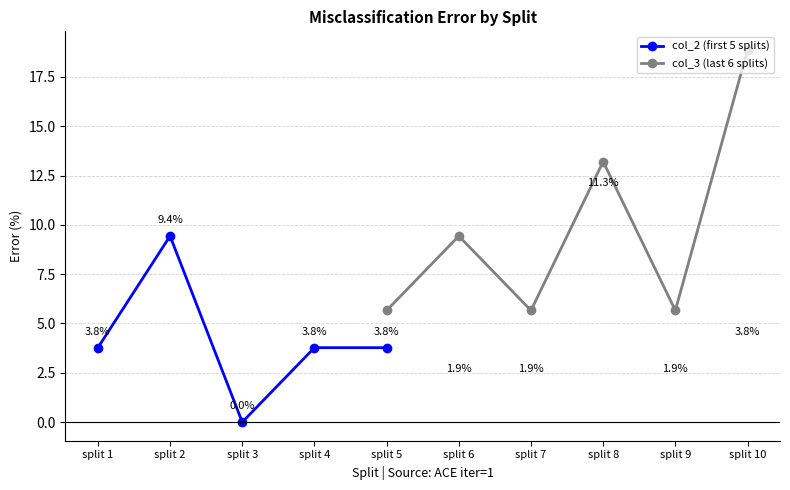

True or false: col_3 has more than 2 points higher than both neighbors.

True